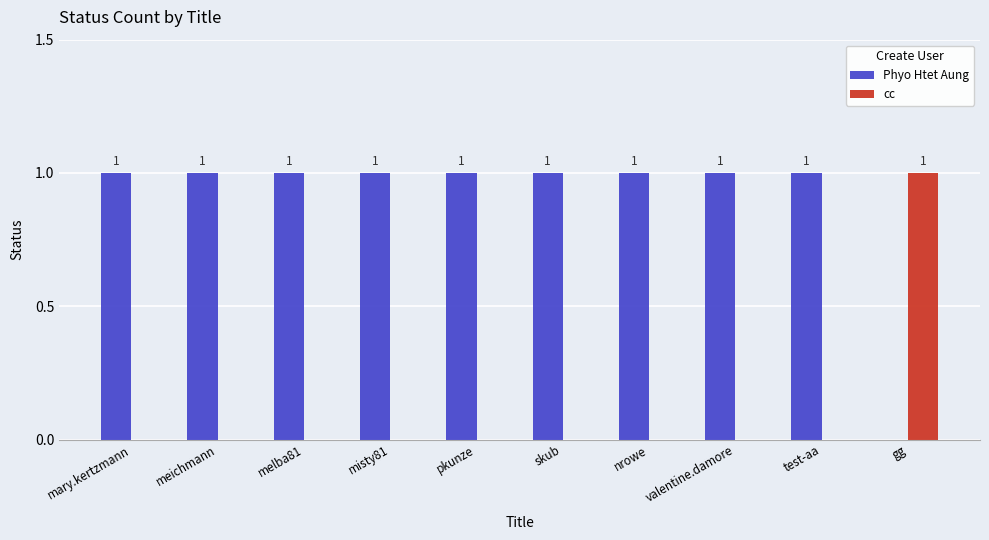

What is the sum of all cc values?

1